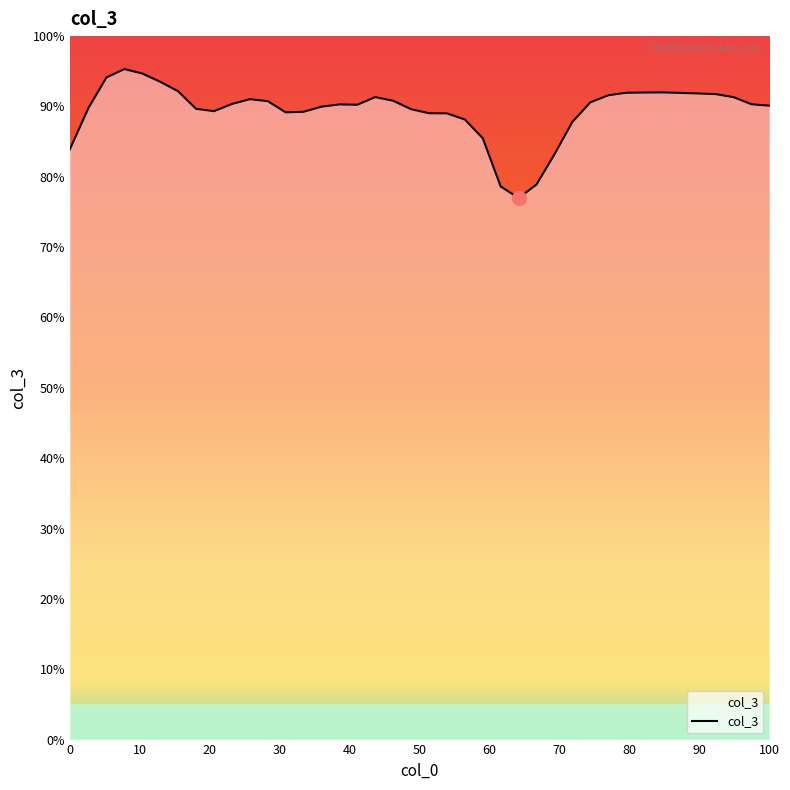

What is the difference between the maximum and minimum values?

18.3